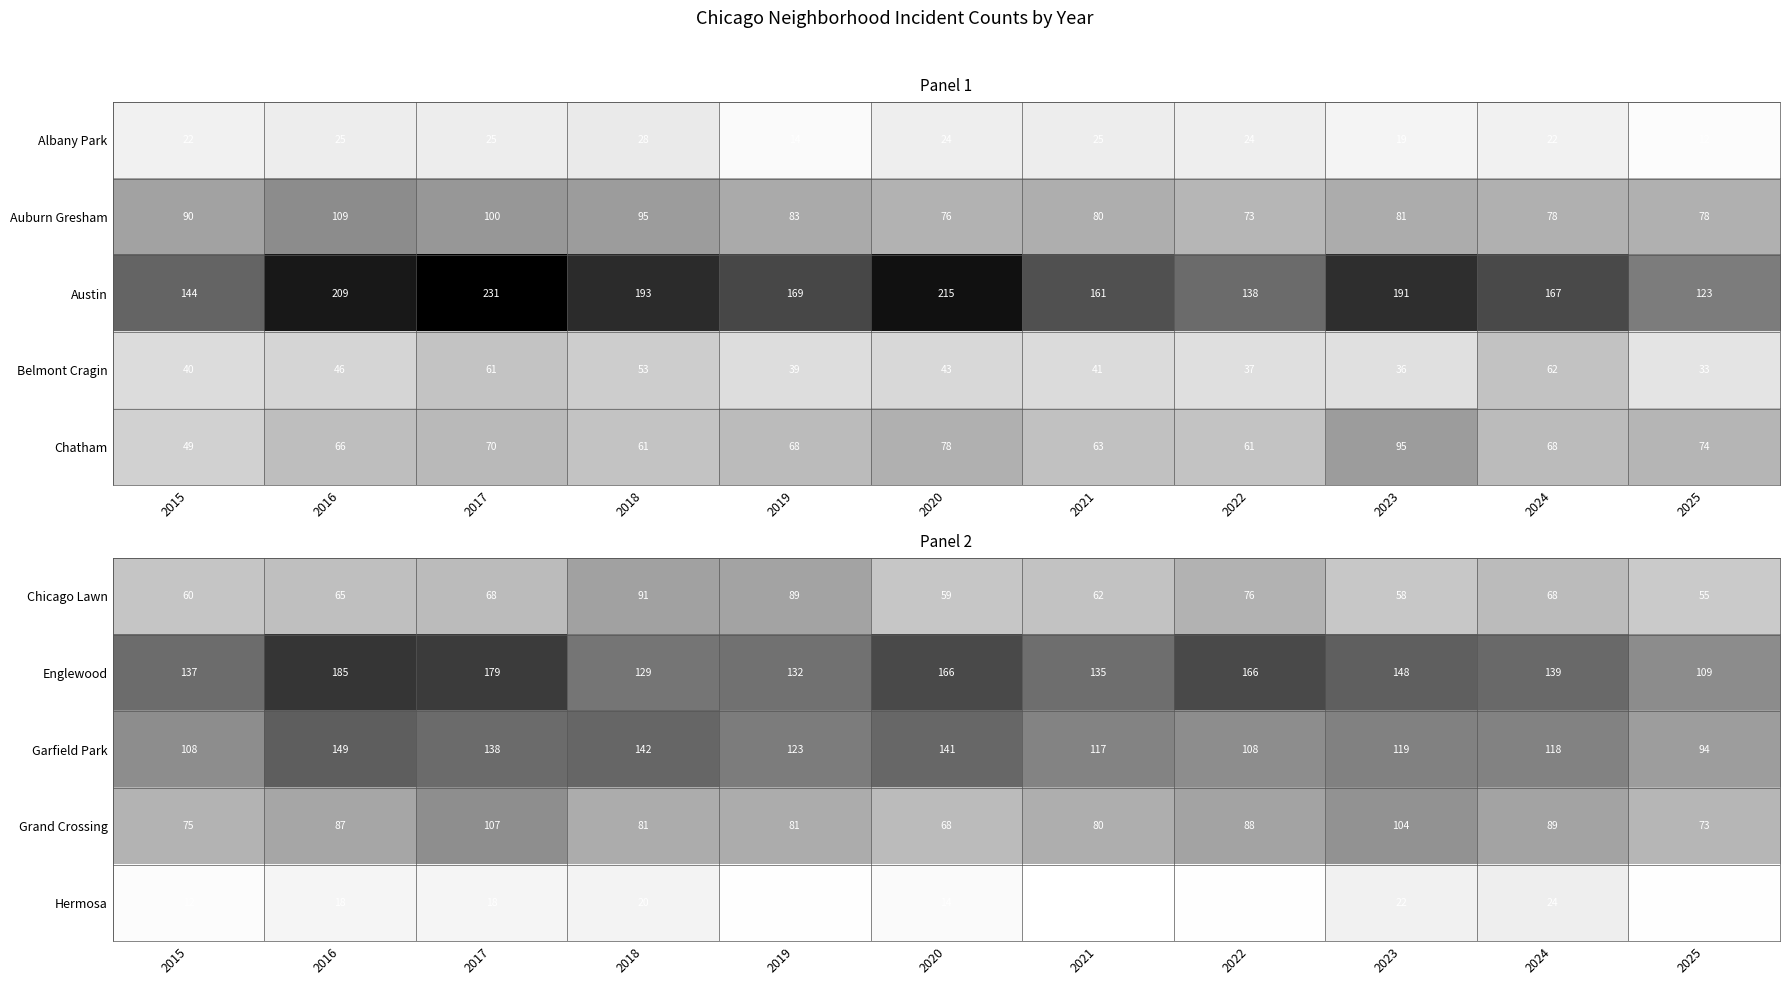

Which category has the lowest value in the Grand Crossing series?

2020